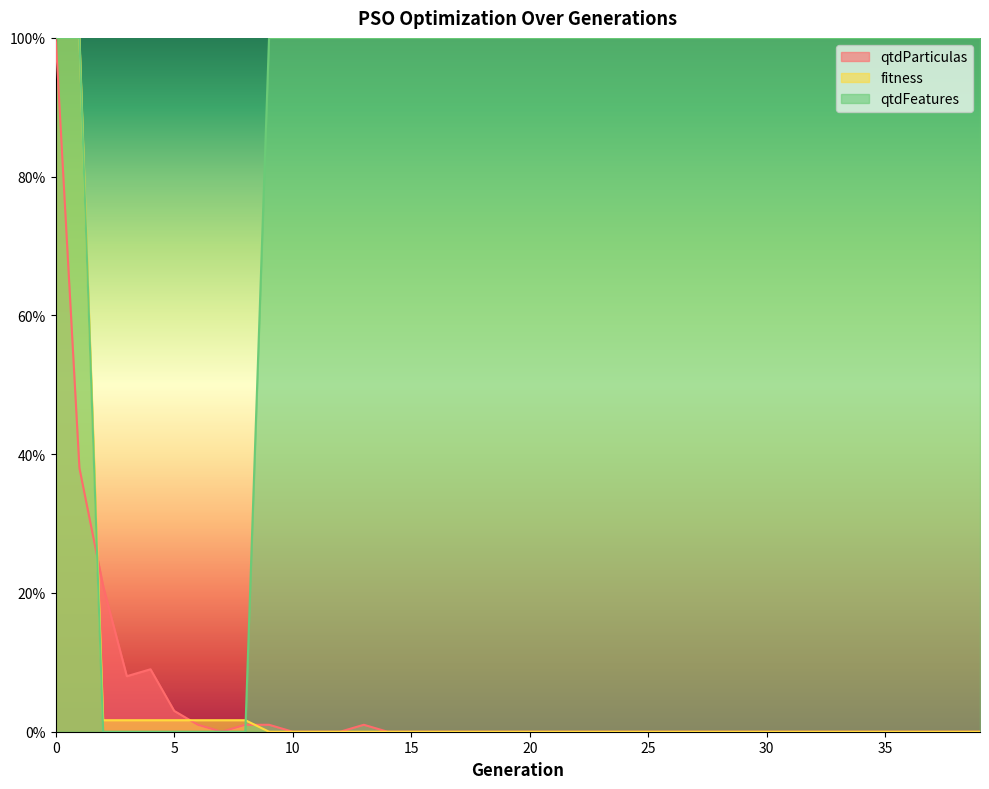

What is the spread (max minus min) of values at 29?

100.0